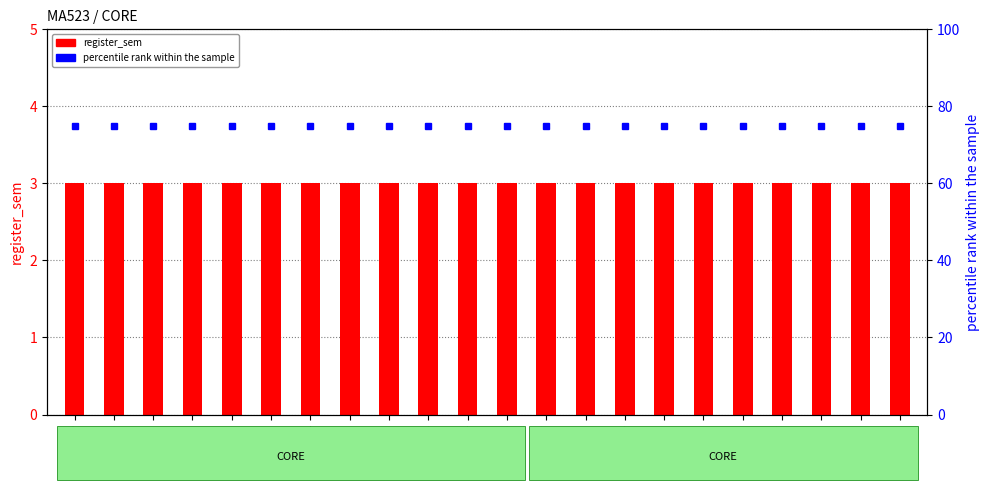

Reading right to left, extract all data points from this chart.

register_sem: 3	3	3	3	3	3	3	3	3	3	3	3	3	3	3	3	3	3	3	3	3	3
percentile rank within the sample: 75	75	75	75	75	75	75	75	75	75	75	75	75	75	75	75	75	75	75	75	75	75